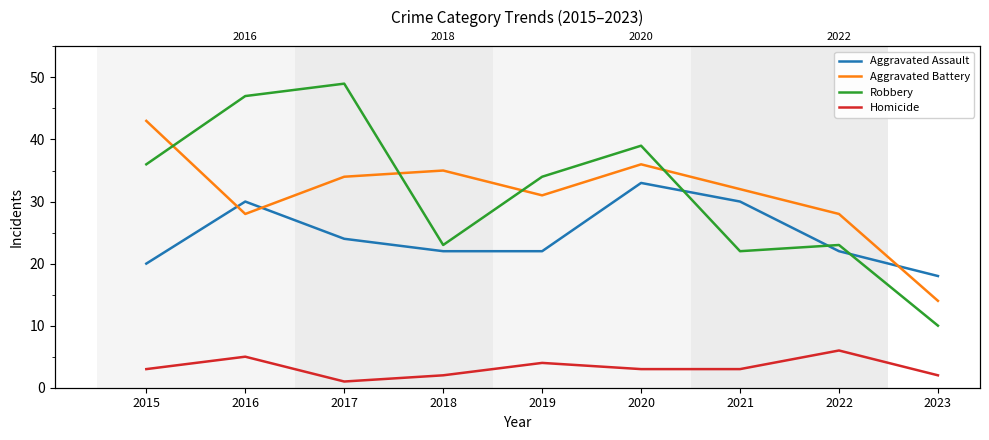

List the labels in order of Aggravated Battery value, smallest first.

2023, 2016, 2022, 2019, 2021, 2017, 2018, 2020, 2015